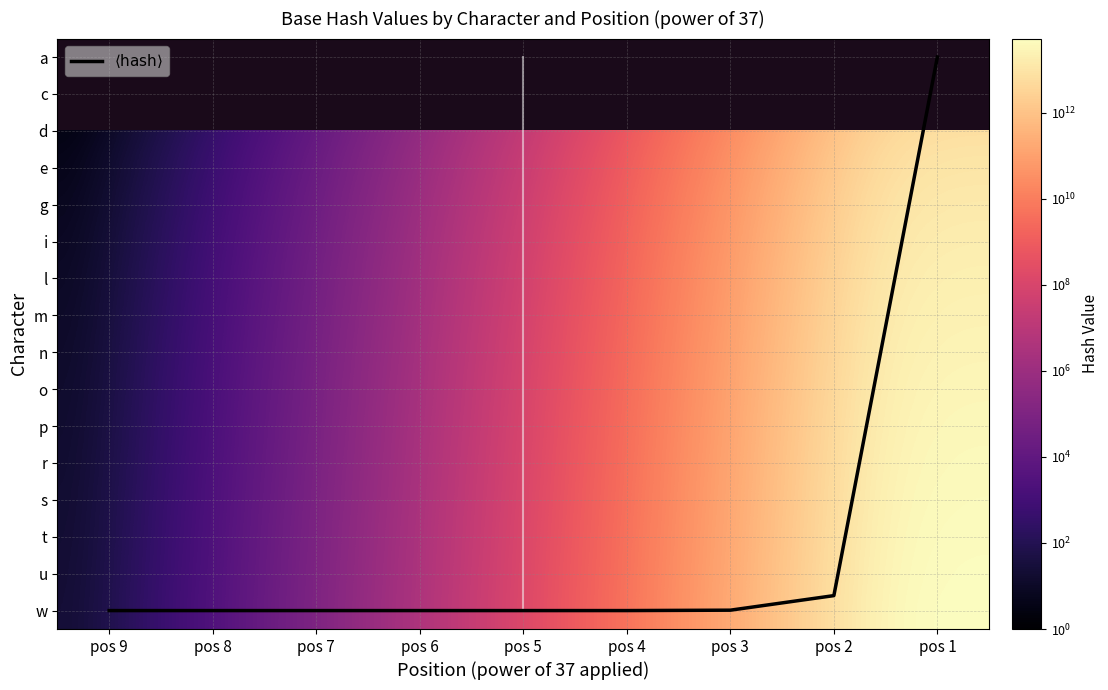

True or false: t has a value of 17797.0 at pos 7.

True